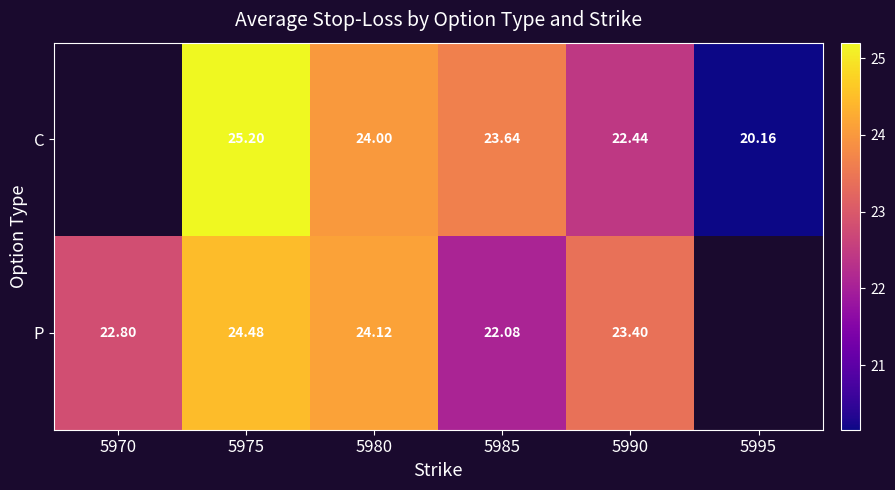

How many values in P are above zero?

5